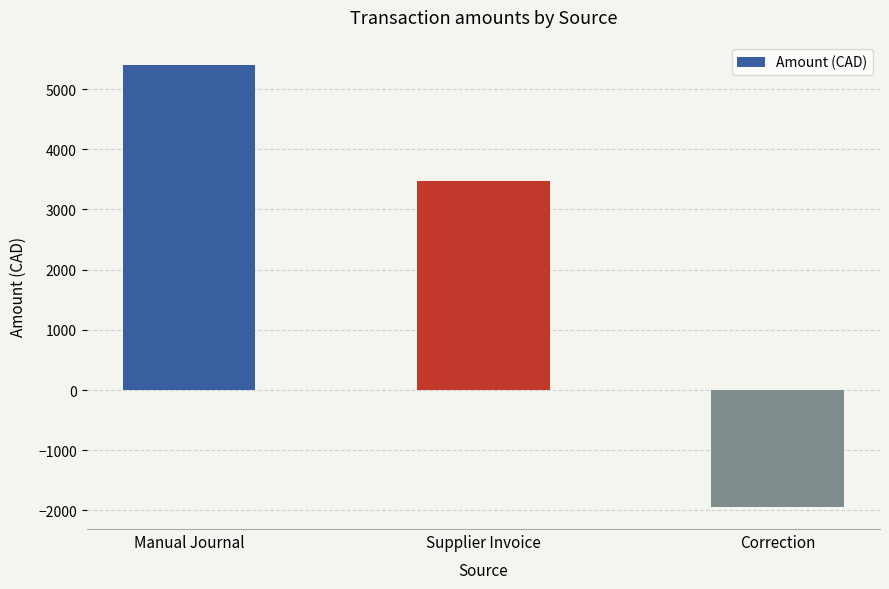

What is the sum of the values at Supplier Invoice and Manual Journal?

8872.5